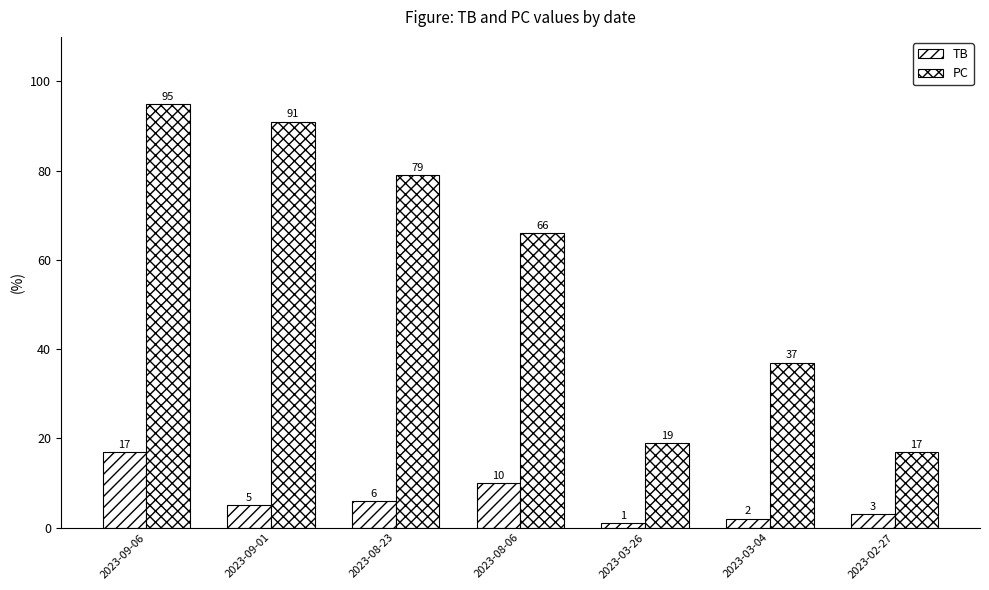

Which series has the largest range (max minus min)?

PC